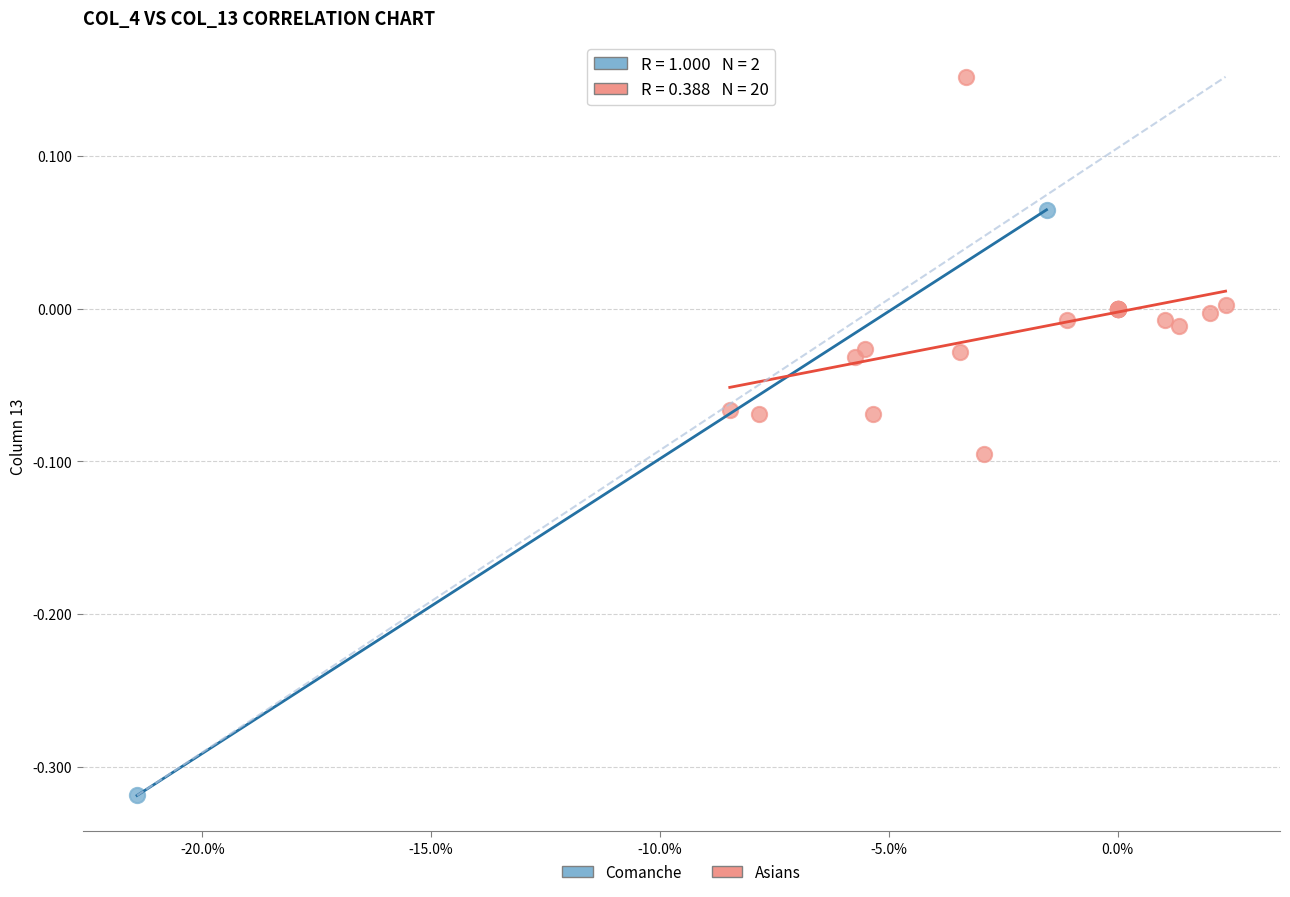

What are all the series names shown in the legend?

Comanche, Asians